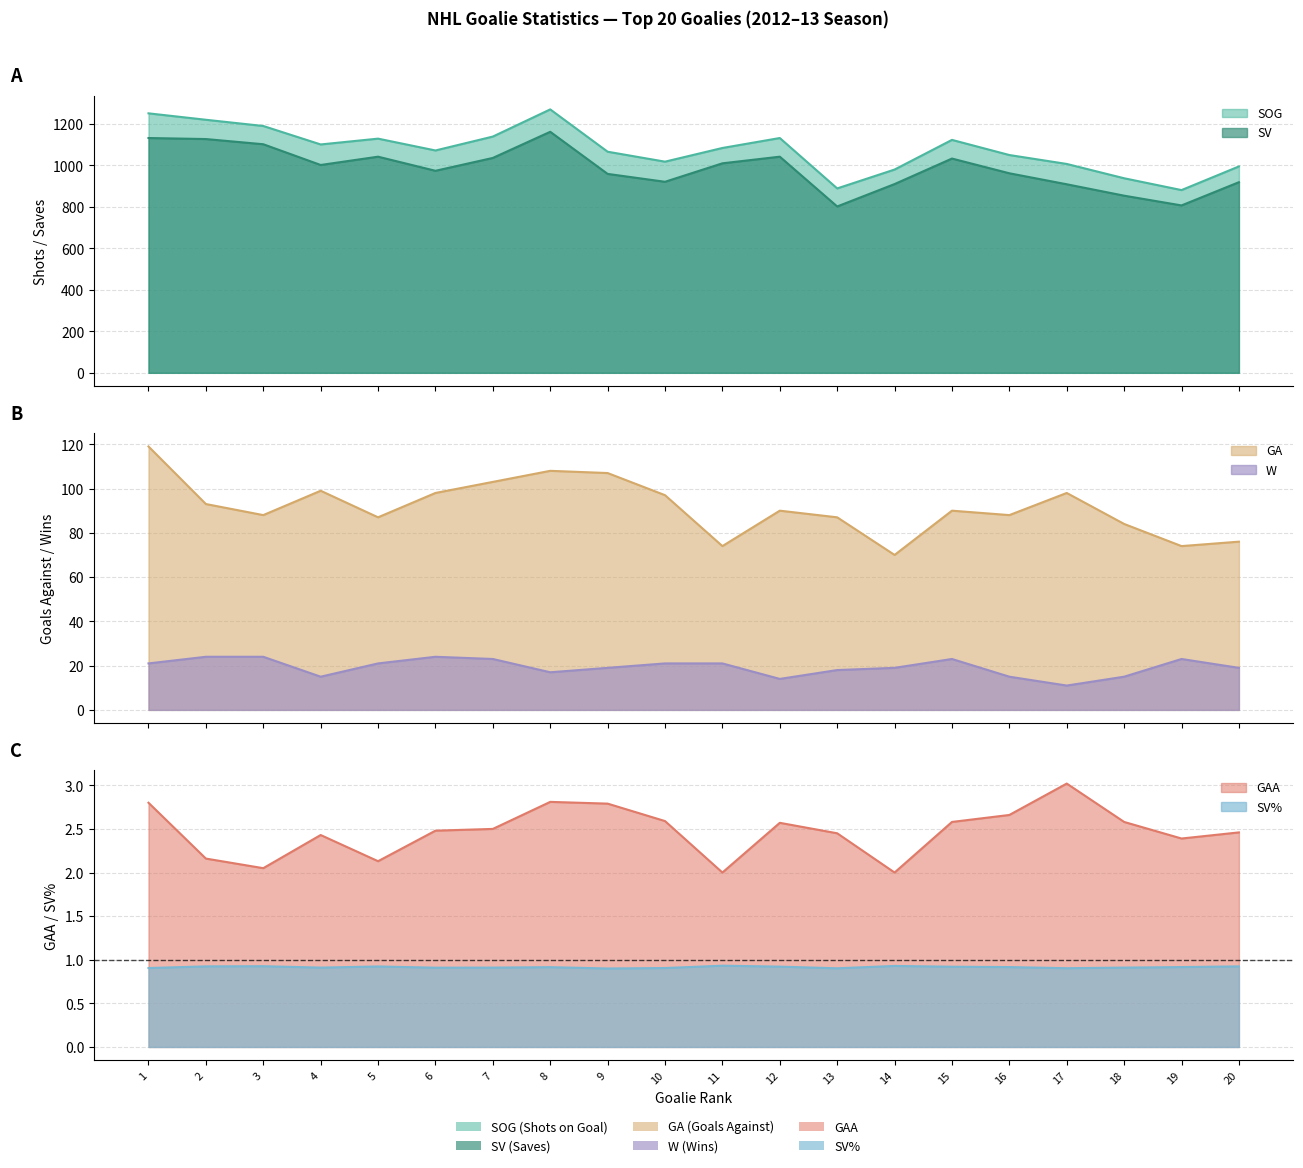

Which series changed the most between 11 and 14?

SOG